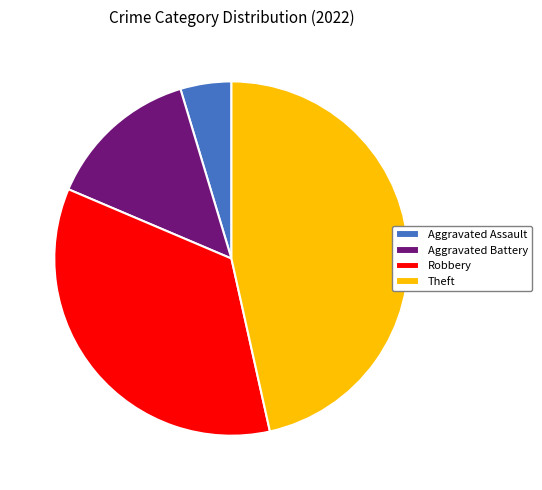

True or false: Aggravated Battery accounts for 6% of the total.

False